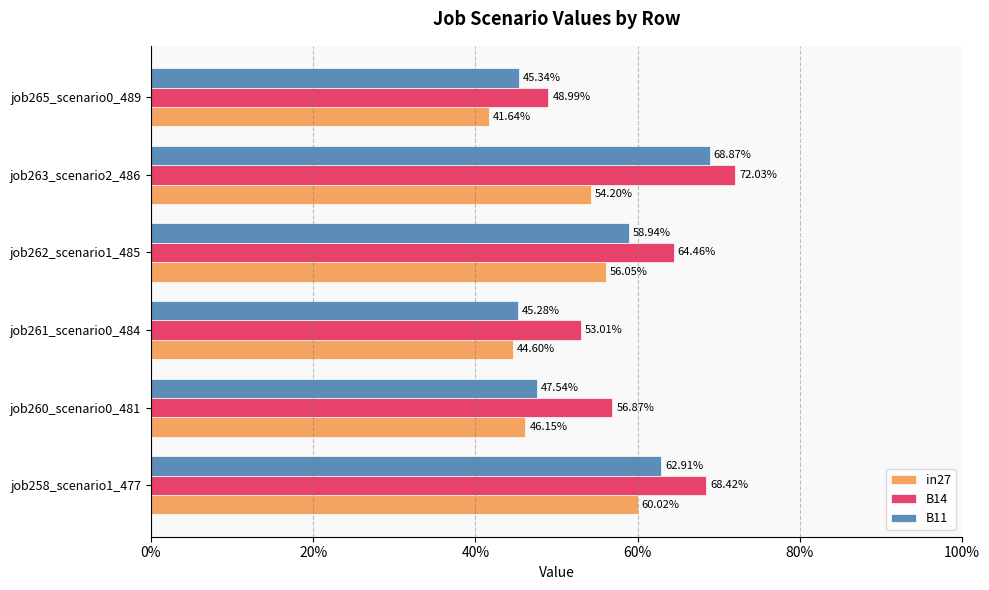

Reading left to right, extract all data points from this chart.

in27: 0%=0.6	20%=0.5	40%=0.4	60%=0.6	80%=0.5	100%=0.4
B14: 0%=0.7	20%=0.6	40%=0.5	60%=0.6	80%=0.7	100%=0.5
B11: 0%=0.6	20%=0.5	40%=0.5	60%=0.6	80%=0.7	100%=0.5